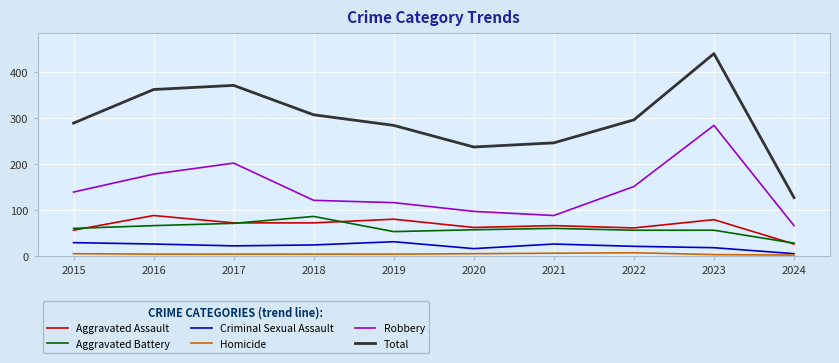

True or false: Aggravated Assault has more than 2 points higher than both neighbors.

True